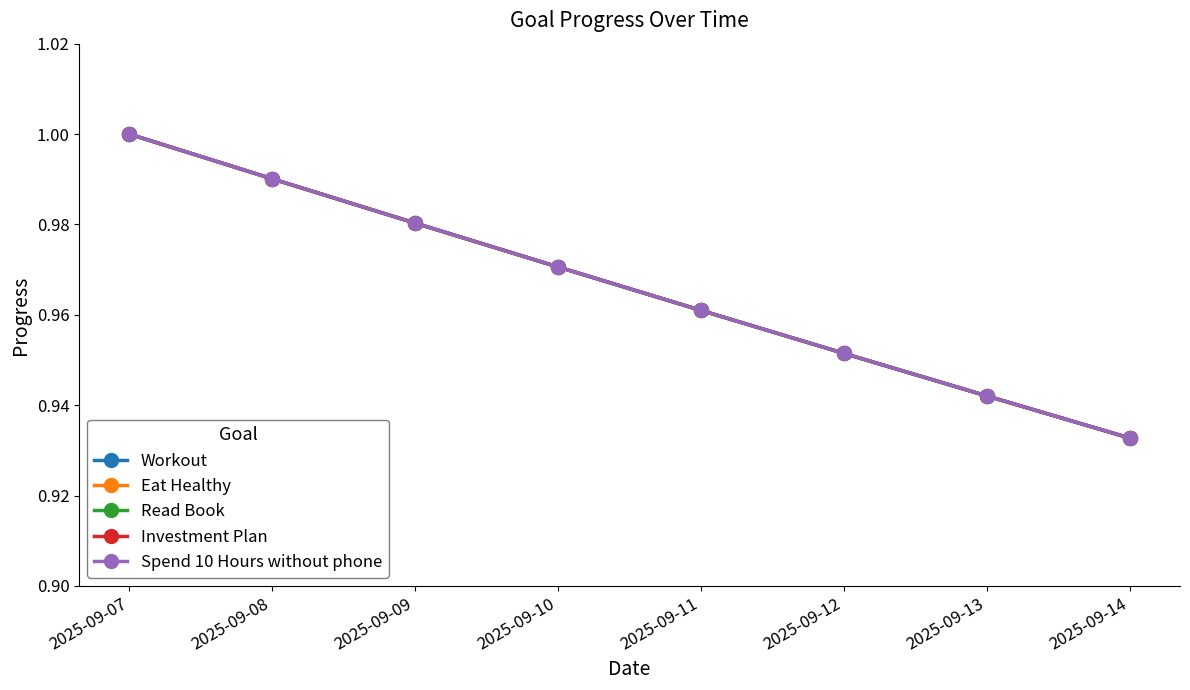

The Eat Healthy series shows 0.7 at 2025-09-07. True or false?

False